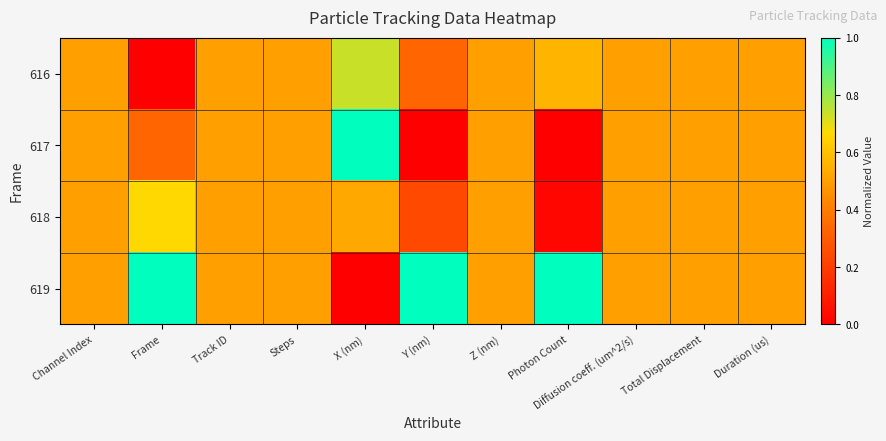

Between Photon Count and Diffusion coeff. (um^2/s), which series saw the biggest shift?

617